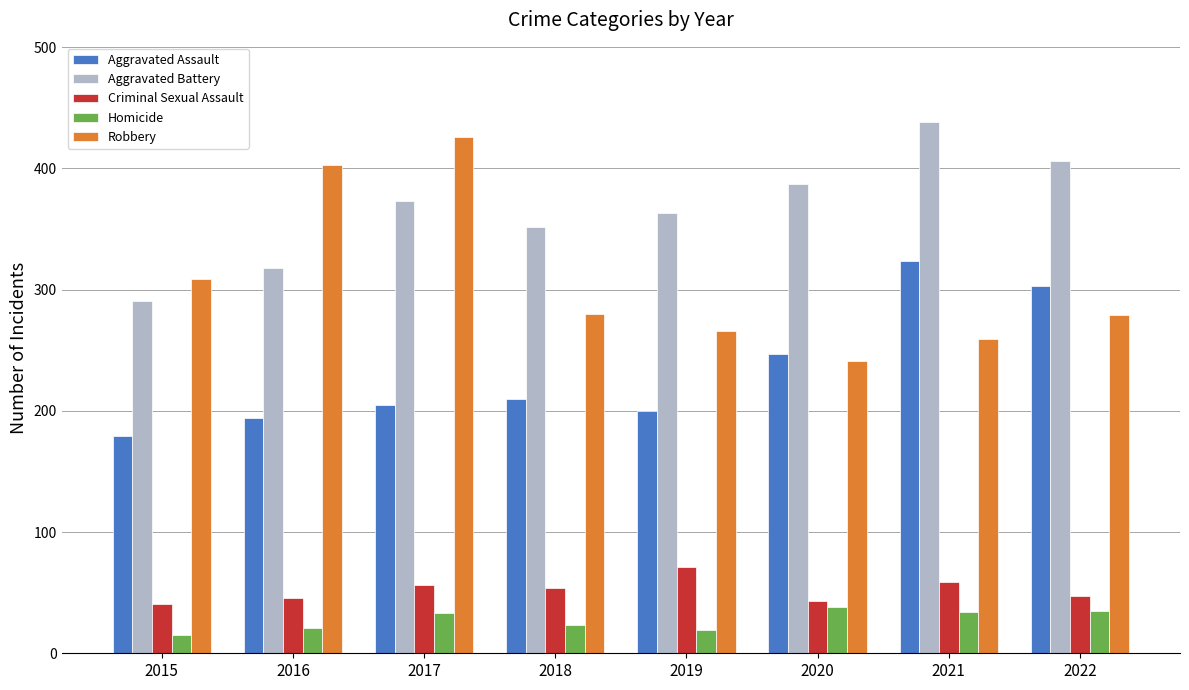

Read the Criminal Sexual Assault value at 2020, to the nearest 5.

45